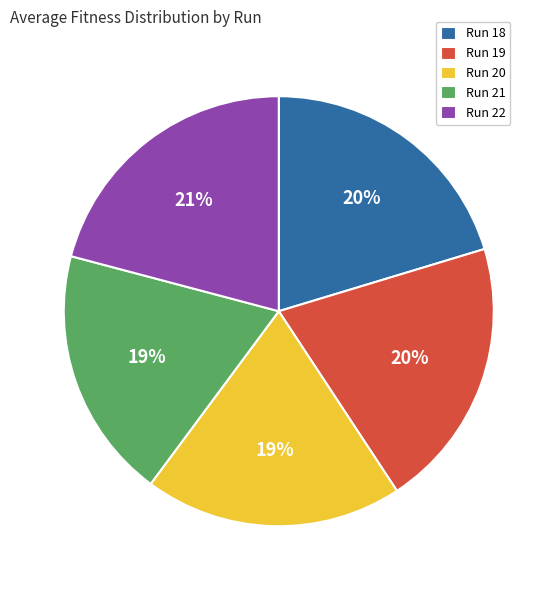

To the nearest percent, what percentage of the pie is Run 20?

19%